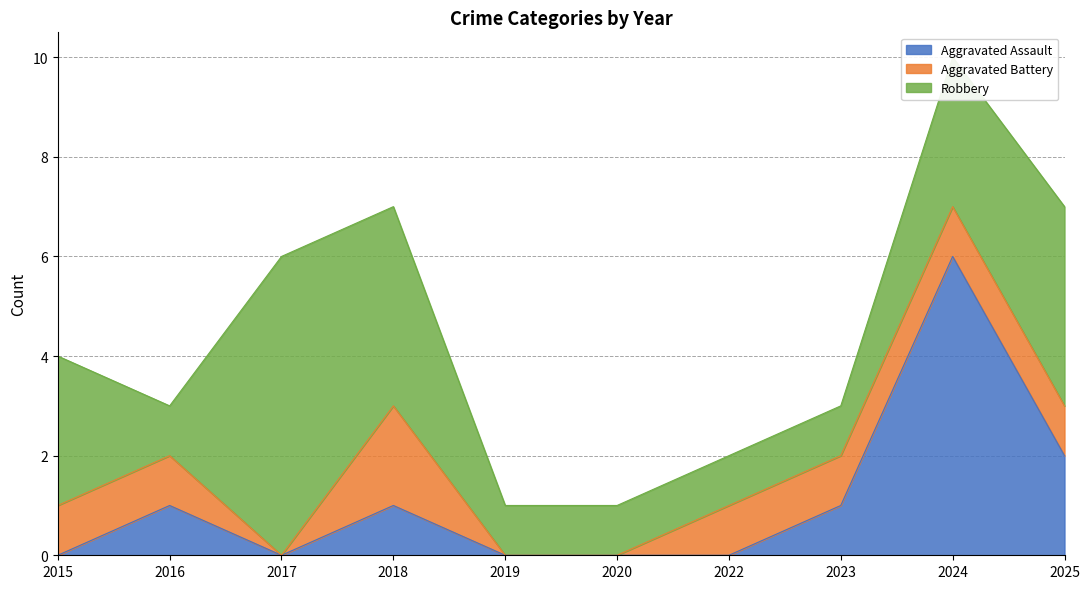

What is the total value across all series at 2016?

3